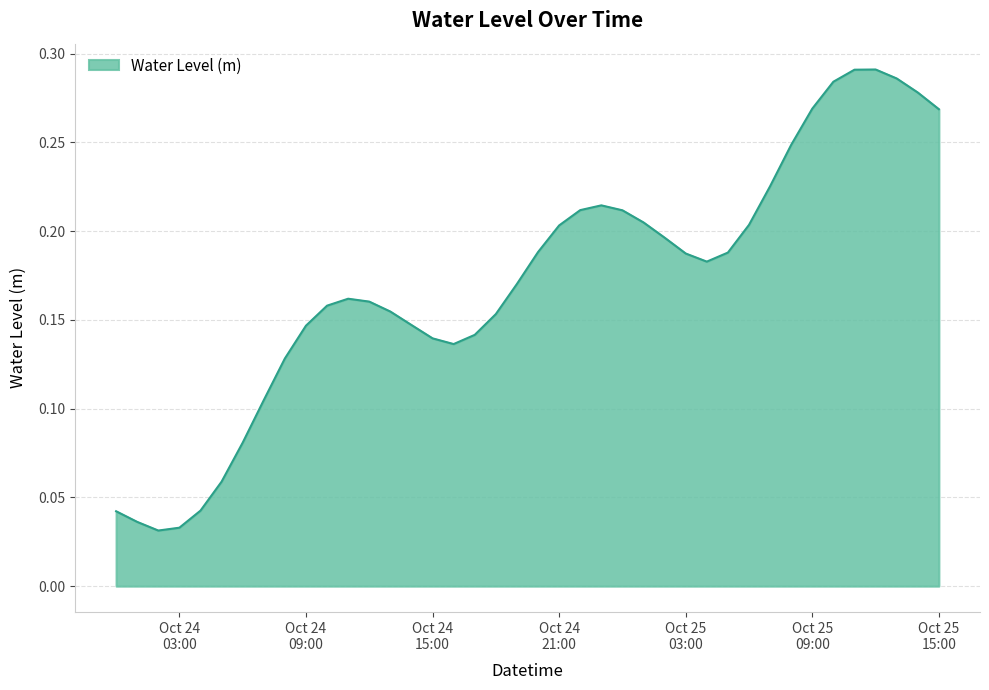

Rank the categories by value from highest to lowest.

2023-10-25 12:00:00, 2023-10-25 11:00:00, 2023-10-25 13:00:00, 2023-10-25 10:00:00, 2023-10-25 14:00:00, 2023-10-25 09:00:00, 2023-10-25 15:00:00, 2023-10-25 08:00:00, 2023-10-25 07:00:00, 2023-10-24 23:00:00, 2023-10-24 22:00:00, 2023-10-25 00:00:00, 2023-10-25 01:00:00, 2023-10-25 06:00:00, 2023-10-24 21:00:00, 2023-10-25 02:00:00, 2023-10-24 20:00:00, 2023-10-25 05:00:00, 2023-10-25 03:00:00, 2023-10-25 04:00:00, 2023-10-24 19:00:00, 2023-10-24 11:00:00, 2023-10-24 12:00:00, 2023-10-24 10:00:00, 2023-10-24 13:00:00, 2023-10-24 18:00:00, 2023-10-24 14:00:00, 2023-10-24 09:00:00, 2023-10-24 17:00:00, 2023-10-24 15:00:00, 2023-10-24 16:00:00, 2023-10-24 08:00:00, 2023-10-24 07:00:00, 2023-10-24 06:00:00, 2023-10-24 05:00:00, 2023-10-24 04:00:00, 2023-10-24 00:00:00, 2023-10-24 01:00:00, 2023-10-24 03:00:00, 2023-10-24 02:00:00